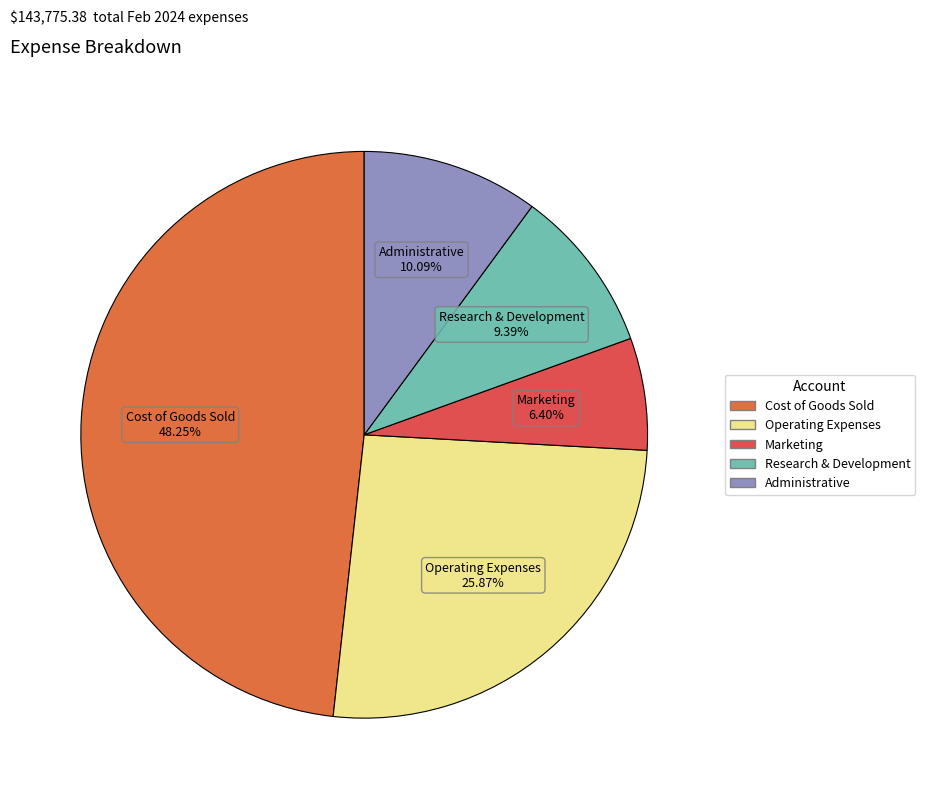

How many slices are in this pie chart?

5